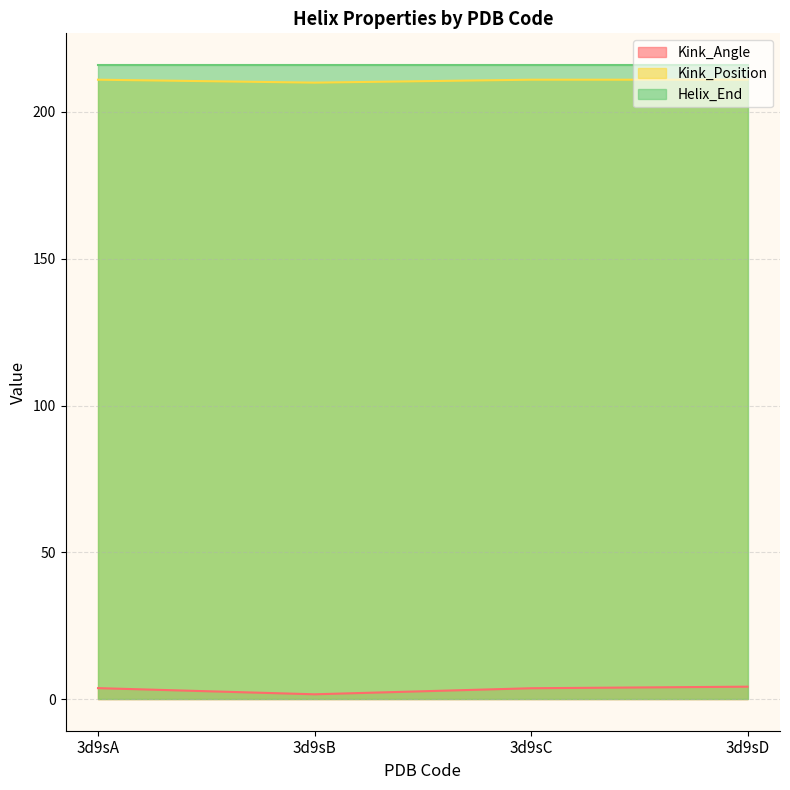

What is the minimum value for Kink_Position?

210.0